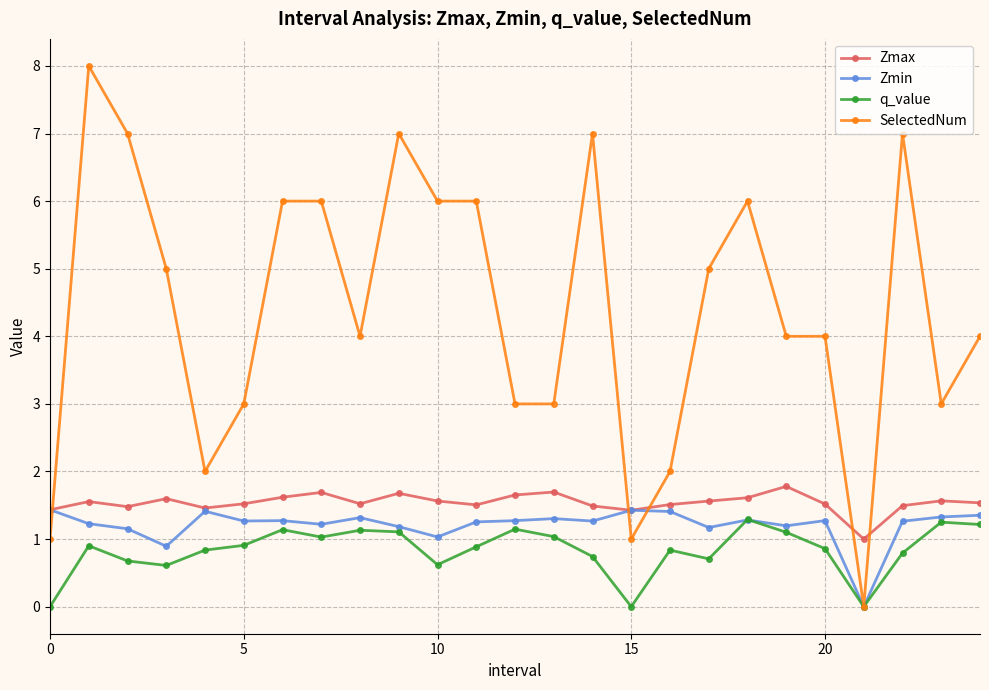

What is the highest value of the Zmin series?

1.4